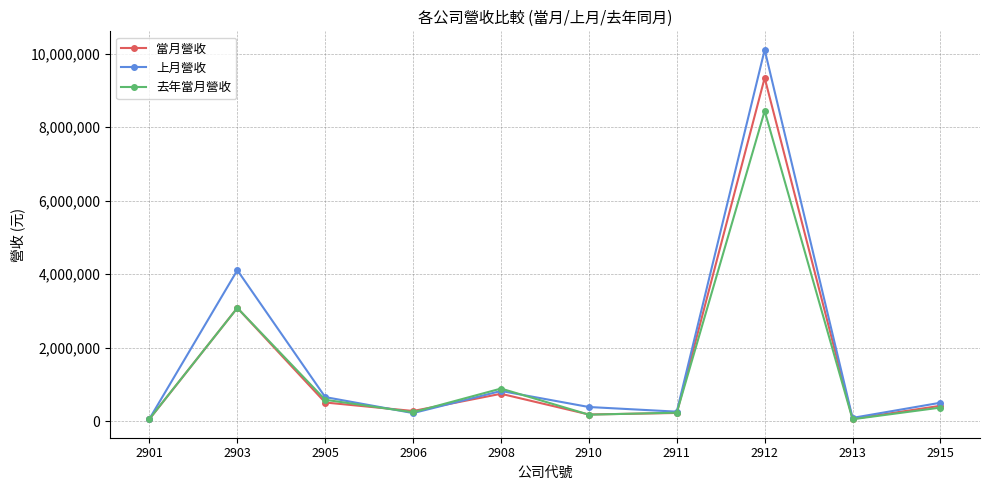

What are all the series names shown in the legend?

當月營收, 上月營收, 去年當月營收